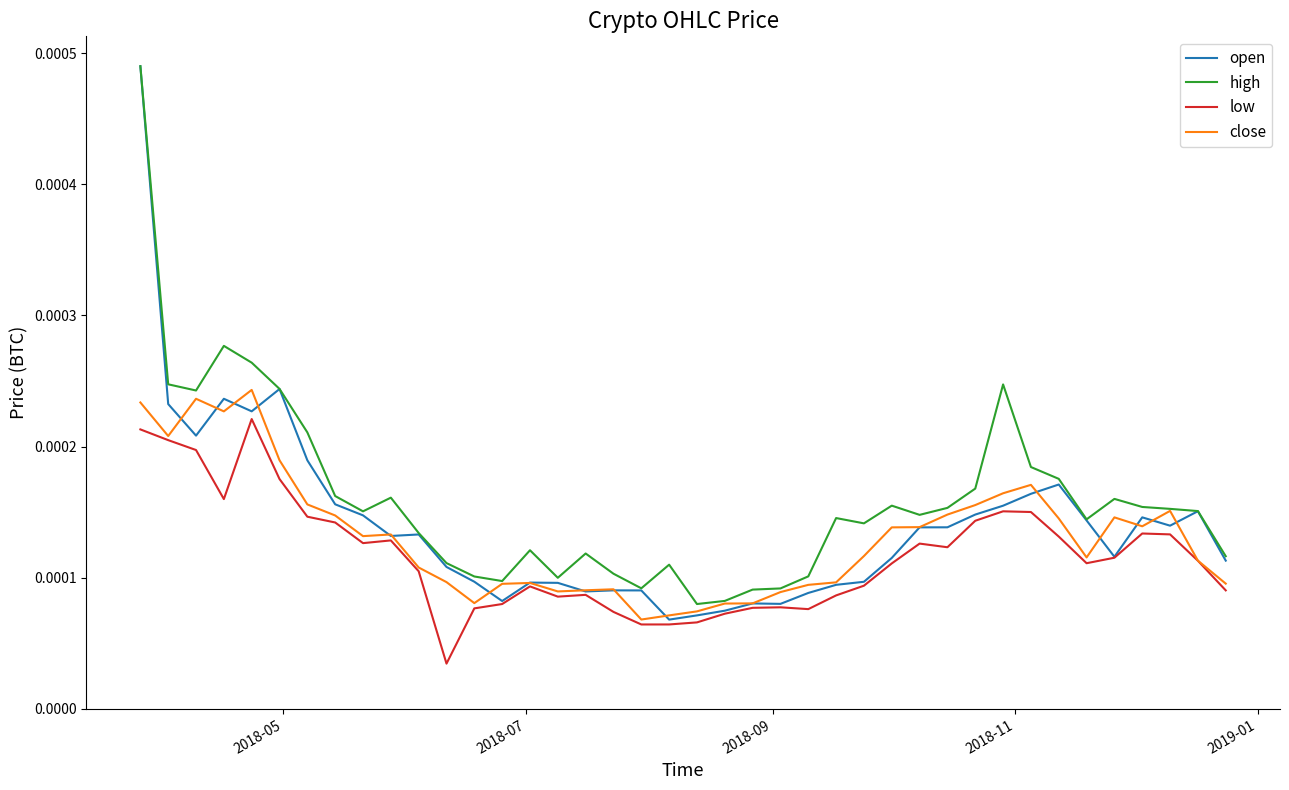

Which series has the widest spread of values?

open